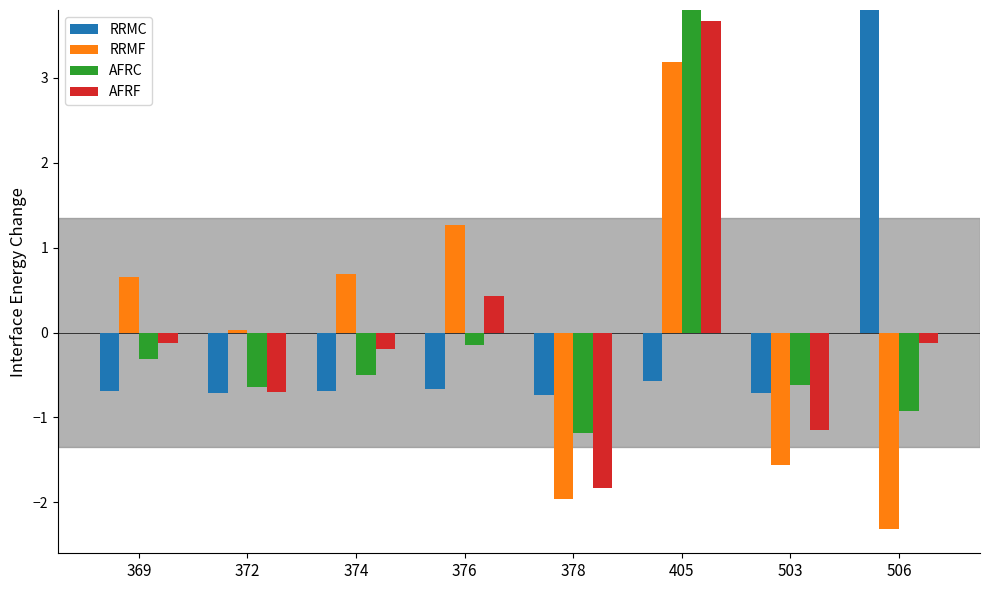

Is it true that RRMF equals -2.0 at 378?

True